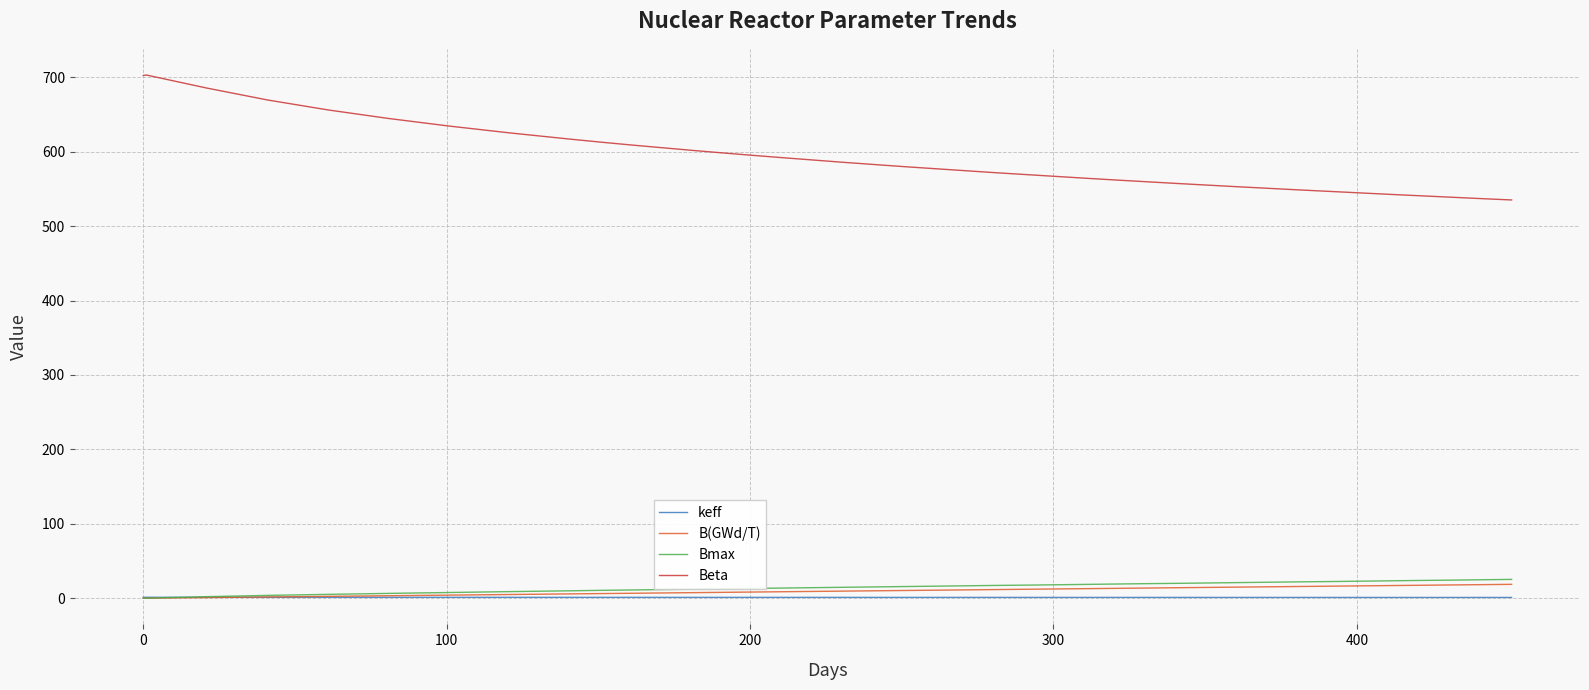

Is this an area chart (filled region under the line)?

No